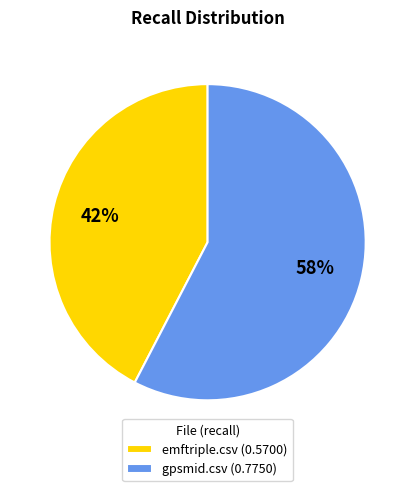

Which category has the biggest portion of the pie?

gpsmid.csv